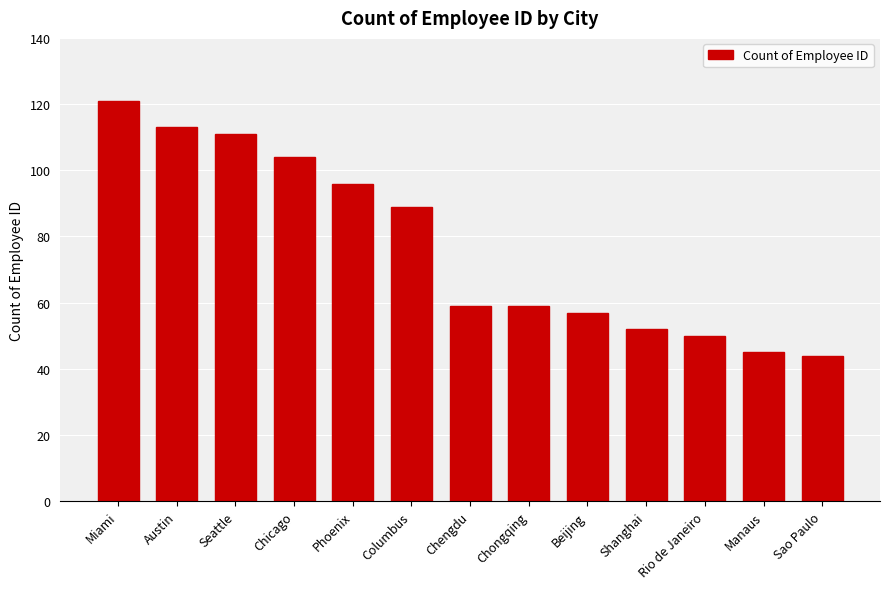

What is the difference between the maximum and minimum values?

77